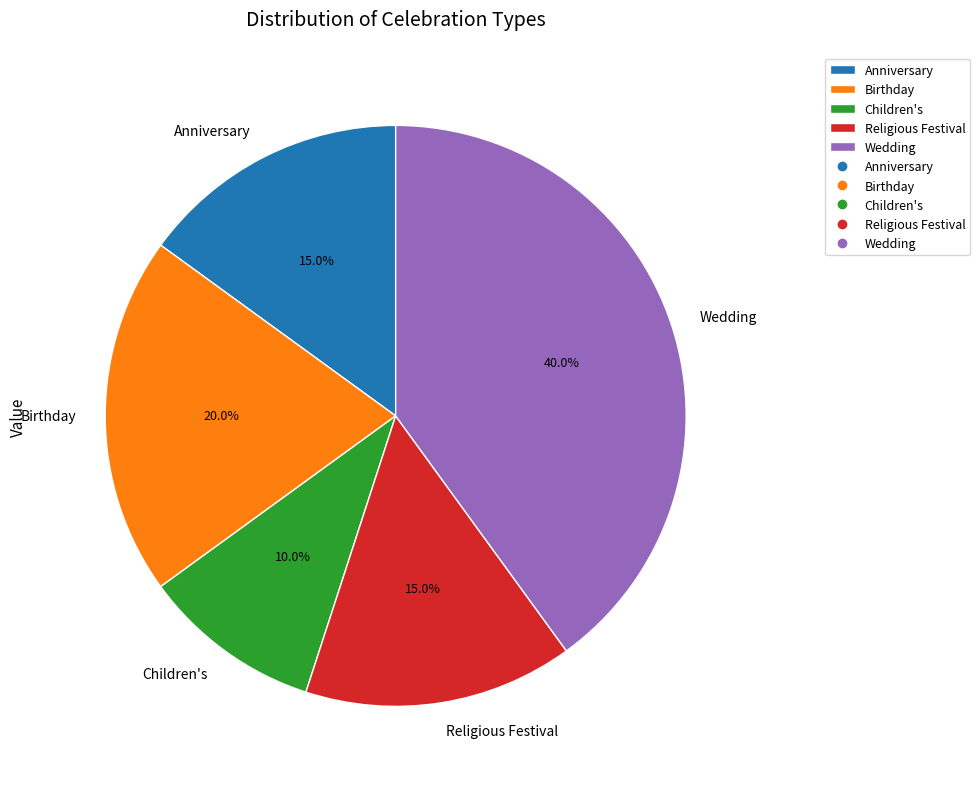

To the nearest percent, what portion does Religious Festival represent?

15%